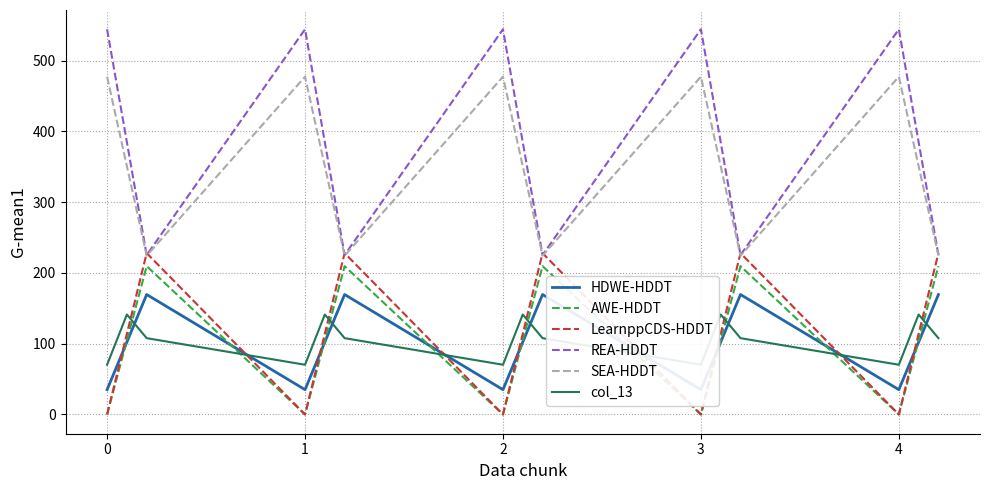

What is the maximum value for AWE-HDDT?

209.6